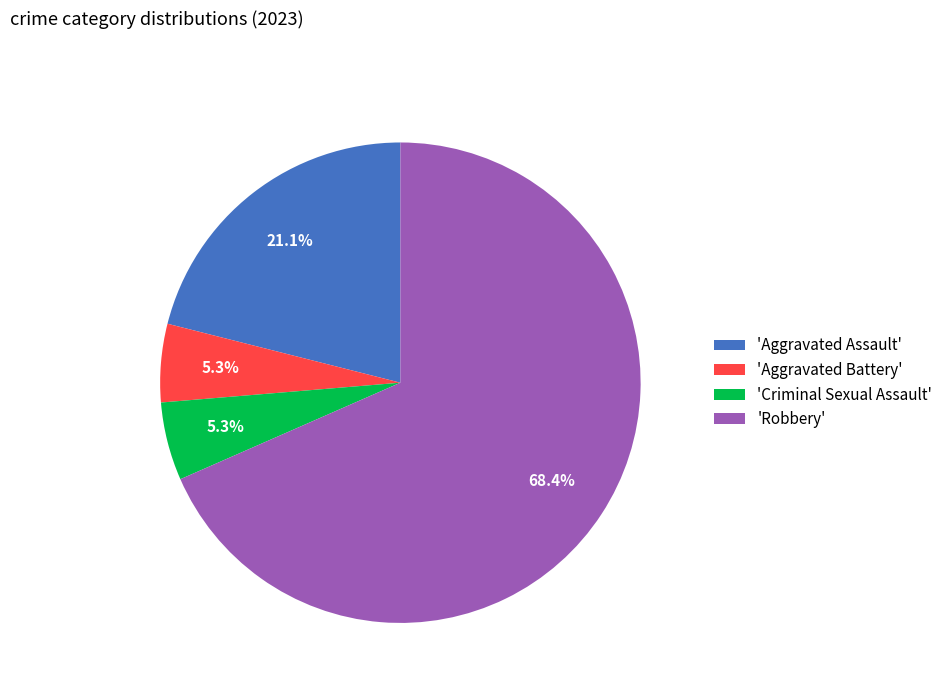

Which slice is the largest?

'Robbery'